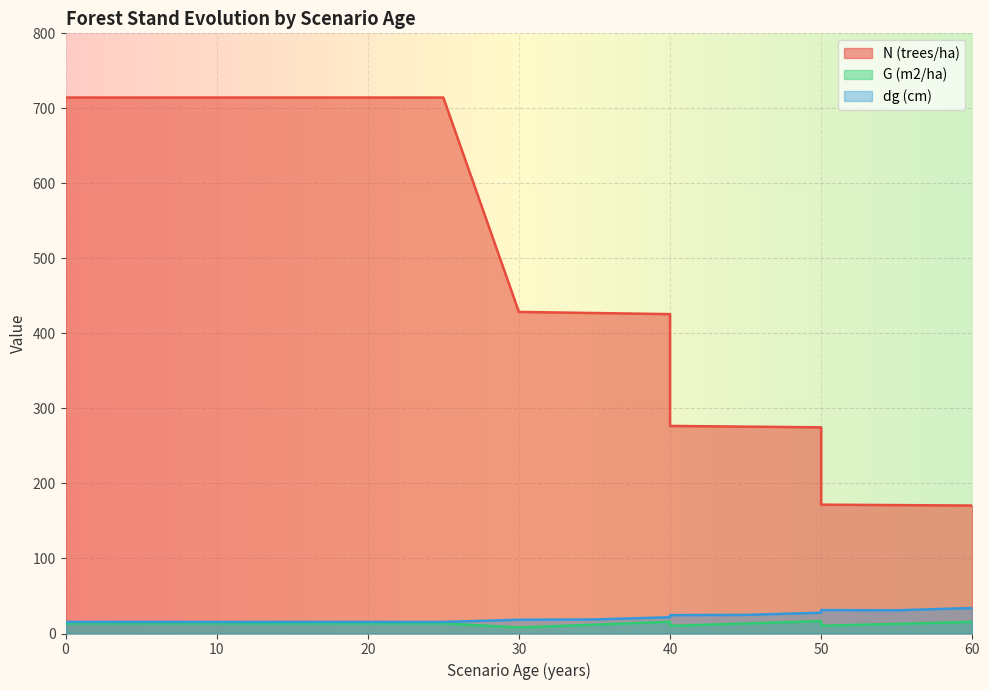

What is the value of the dg (cm) point at the 15th from the left?

30.9